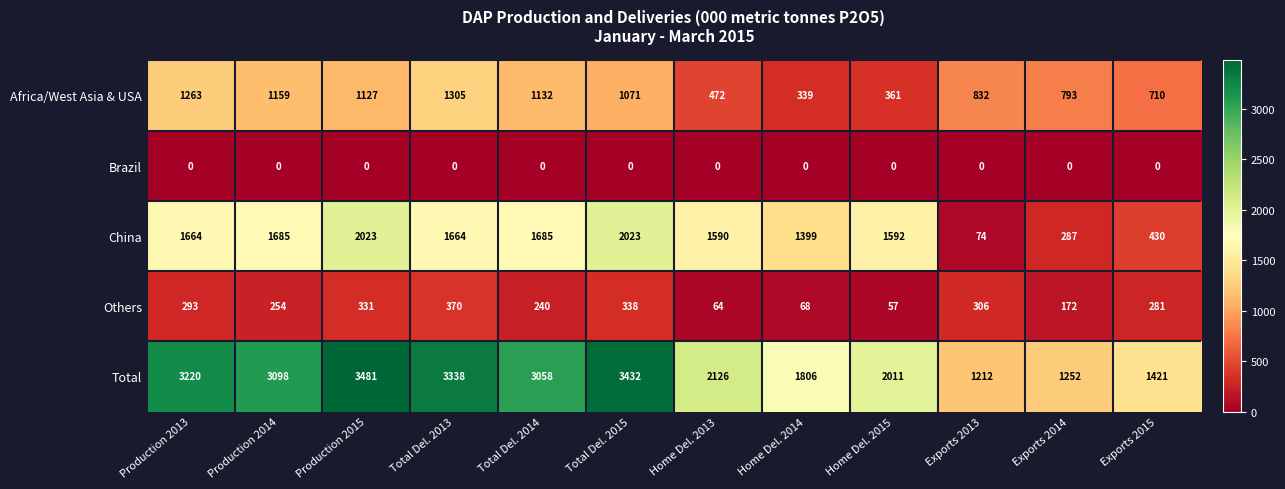

At which label does Africa/West Asia & USA reach its minimum?

Home Del. 2014